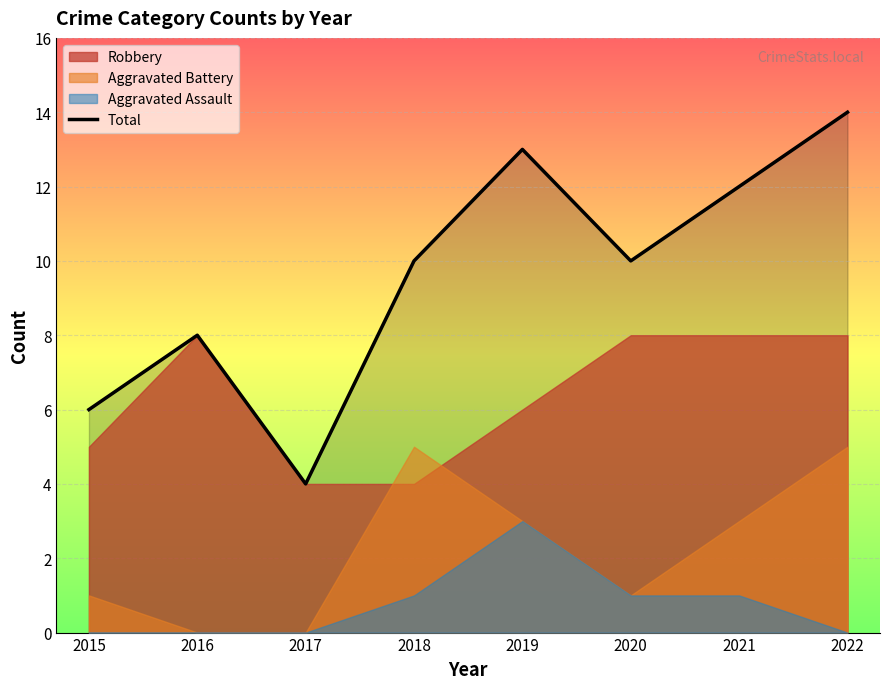

Reading right to left, extract all data points from this chart.

14	12	10	13	10	4	8	6